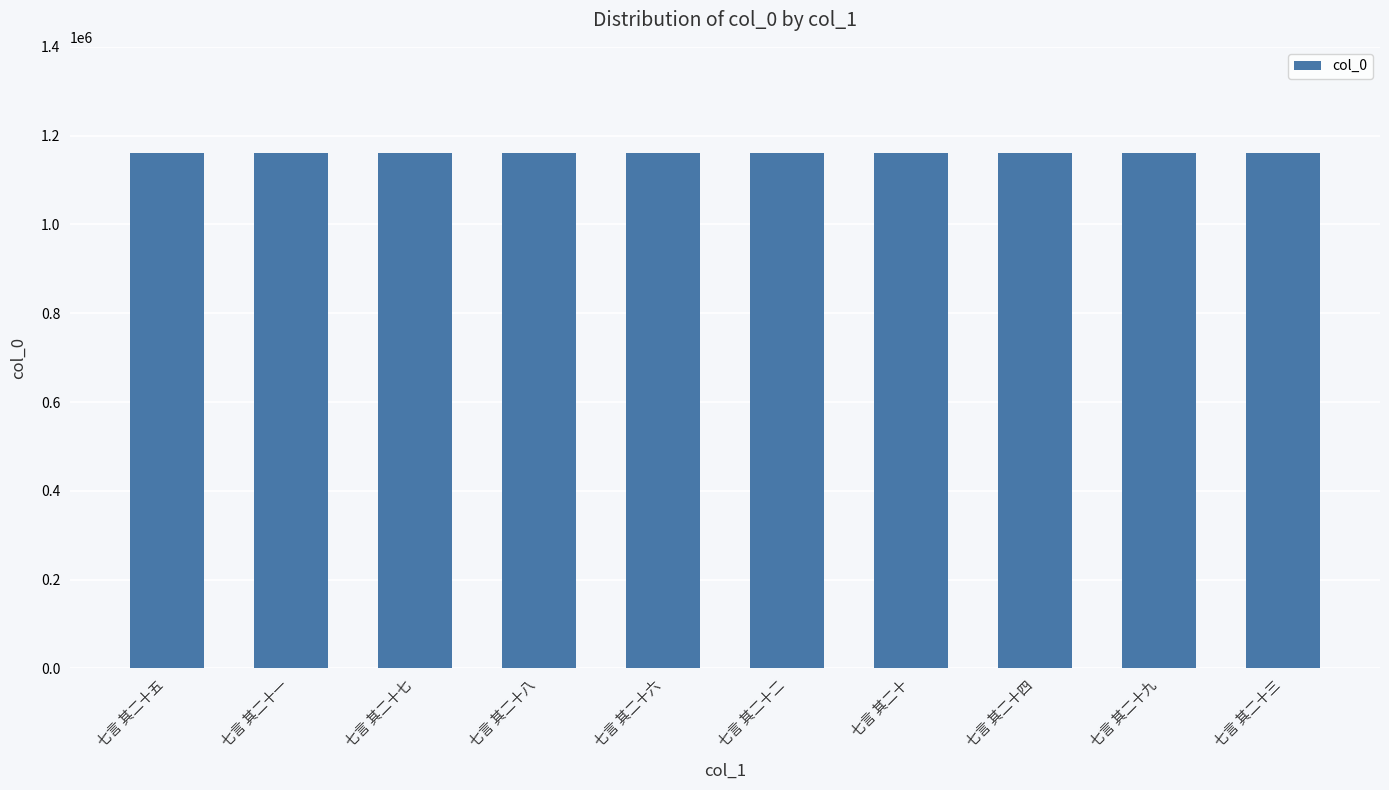

What is the greatest value displayed?

1160653